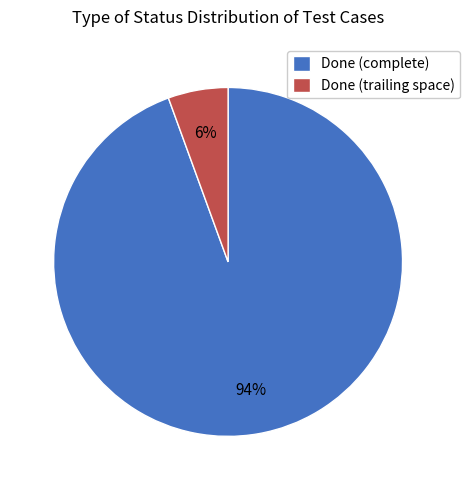

Is there any slice that represents more than half of the pie?

Yes